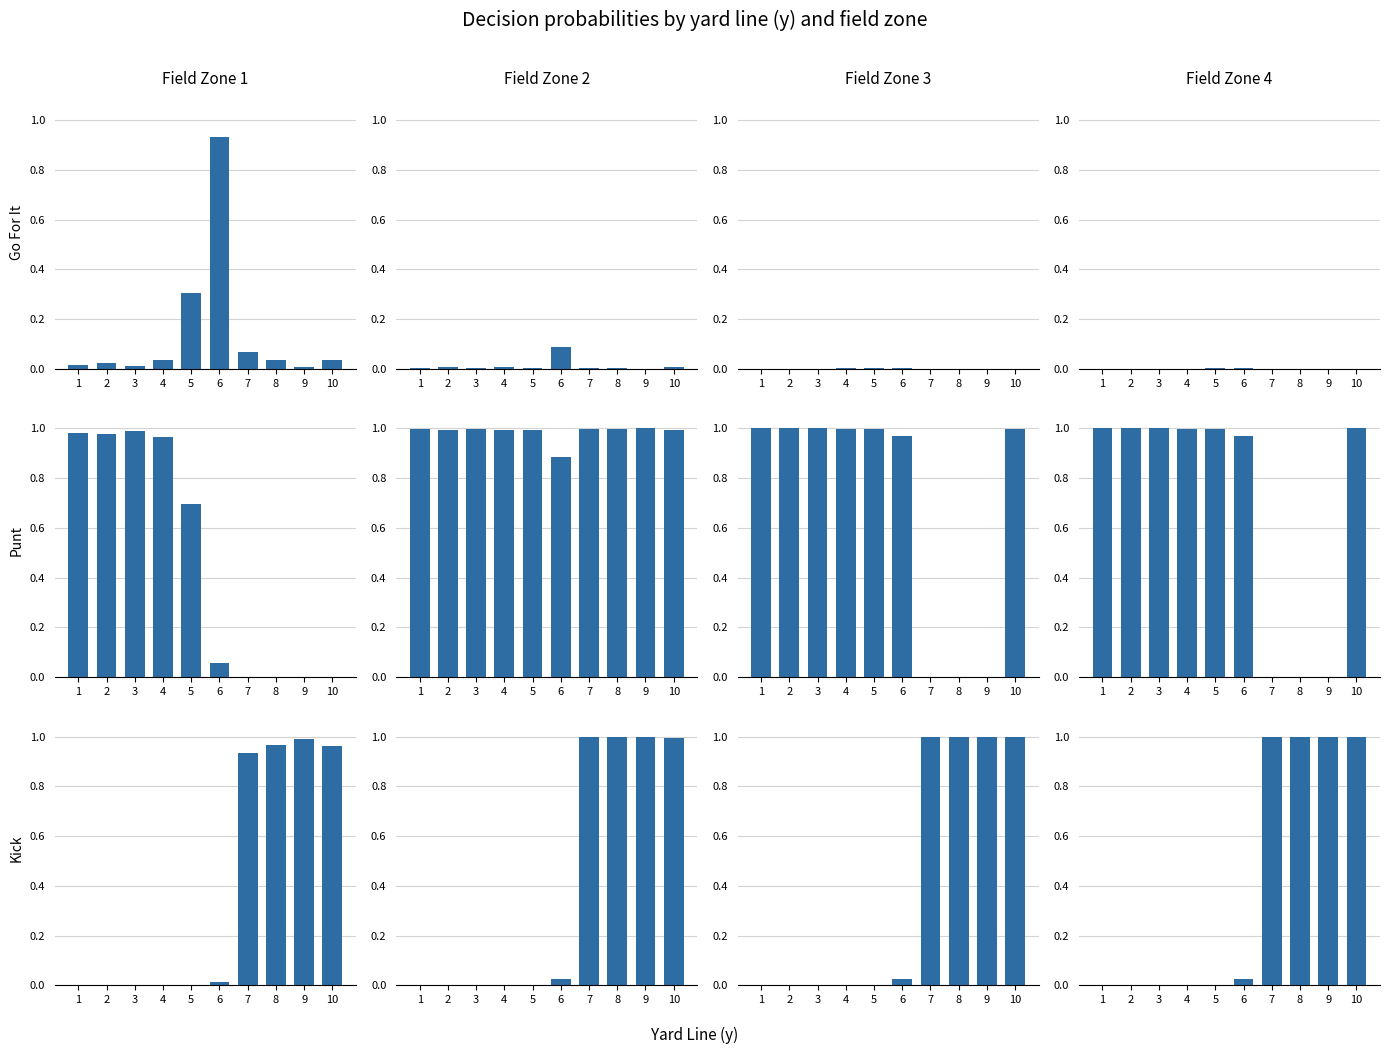

How many data points does each series have?

10